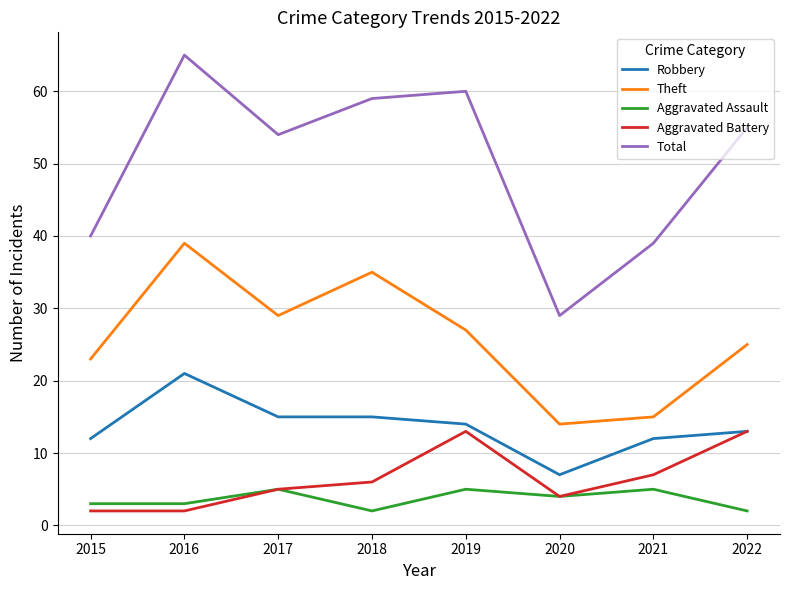

Is the value of Aggravated Battery at 2021 greater than the value of Robbery at 2016?

No